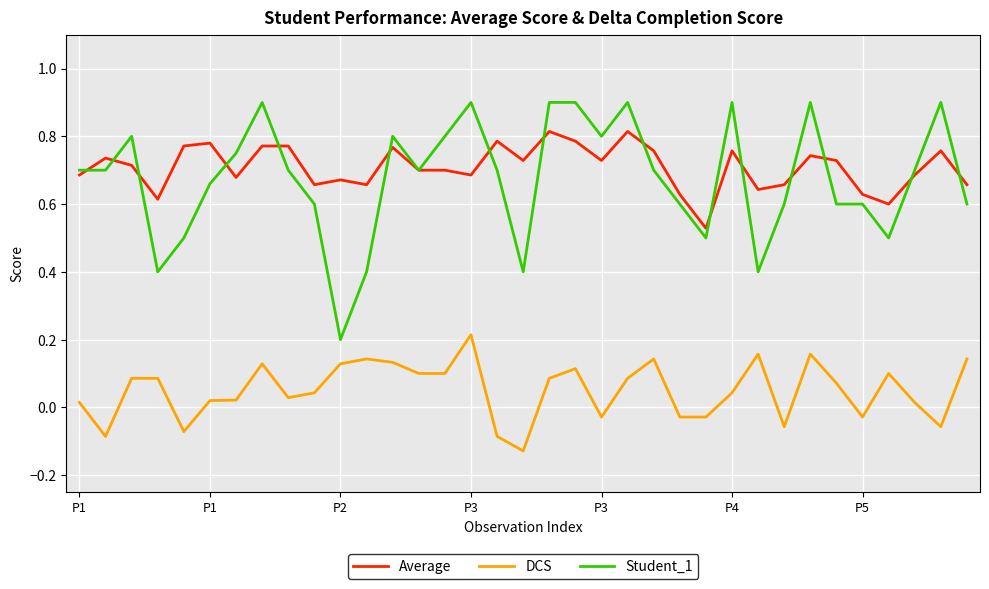

Which series has the widest spread of values?

Student_1